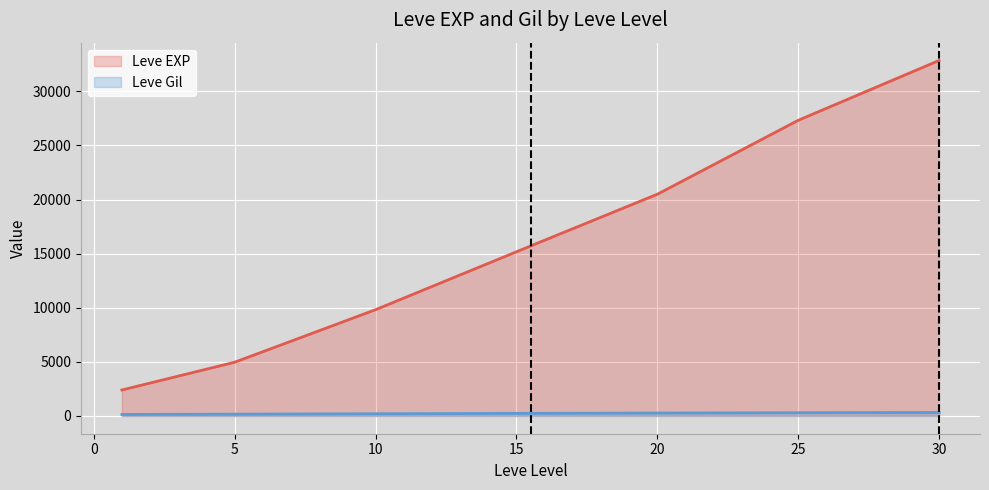

True or false: Leve Gil and Leve EXP intersect in this chart.

False